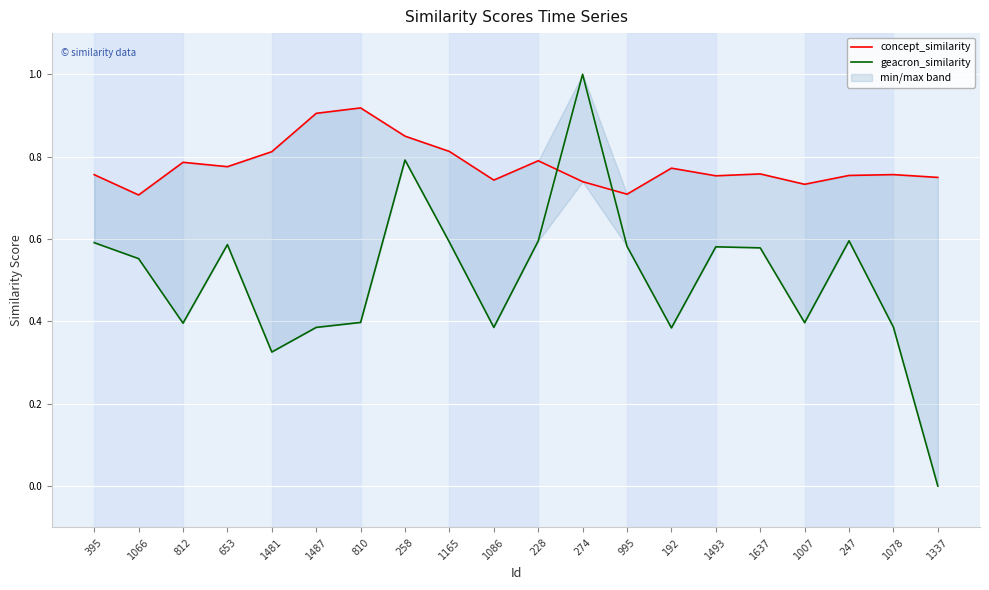

True or false: concept_similarity and geacron_similarity intersect in this chart.

True